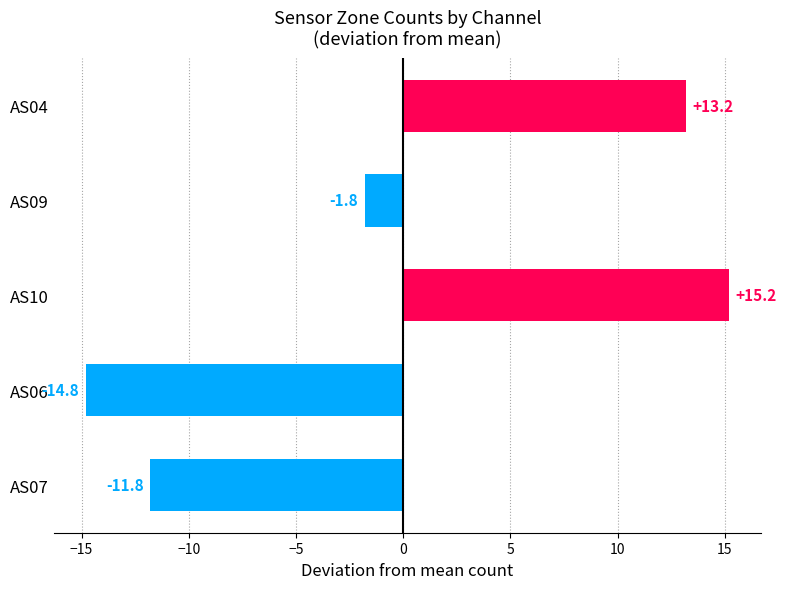

Reading top to bottom, extract all data points from this chart.

AS04=13.2	AS09=-1.8	AS10=15.2	AS06=-14.8	AS07=-11.8